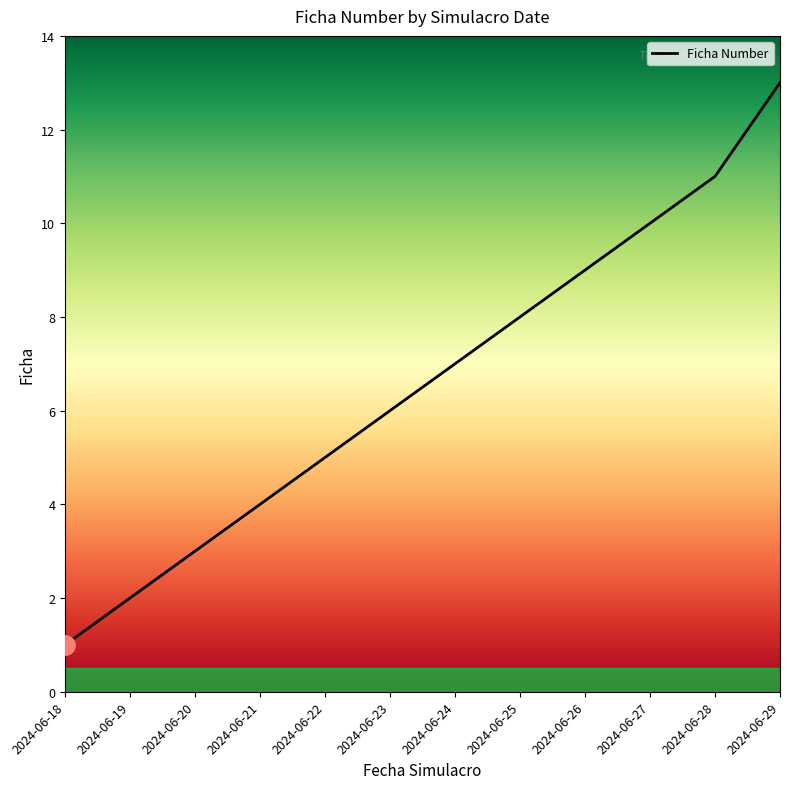

Is it true that the value at 2024-06-23 is 6?

True